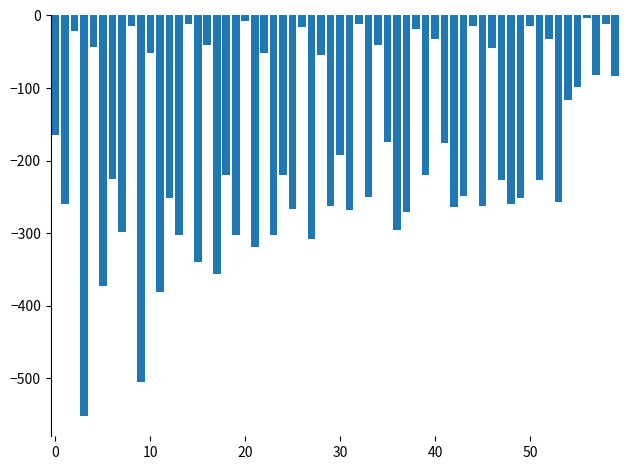

What is the minimum value shown in the chart?

-552